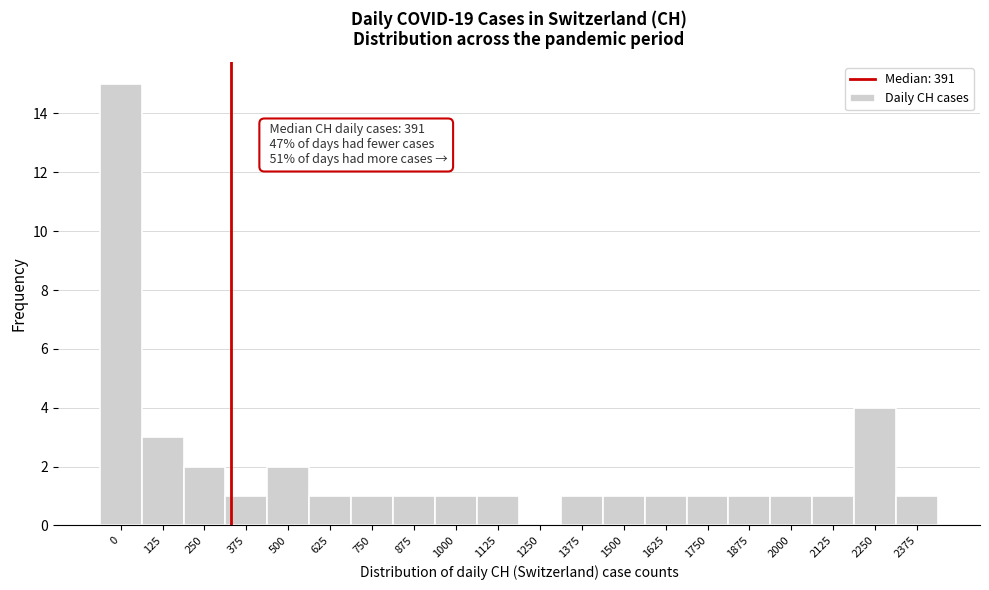

Reading left to right, what are all the values shown in this chart?

0=15	125=3	250=2	375=1	500=2	625=1	750=1	875=1	1000=1	1125=1	1250=0	1375=1	1500=1	1625=1	1750=1	1875=1	2000=1	2125=1	2250=4	2375=1